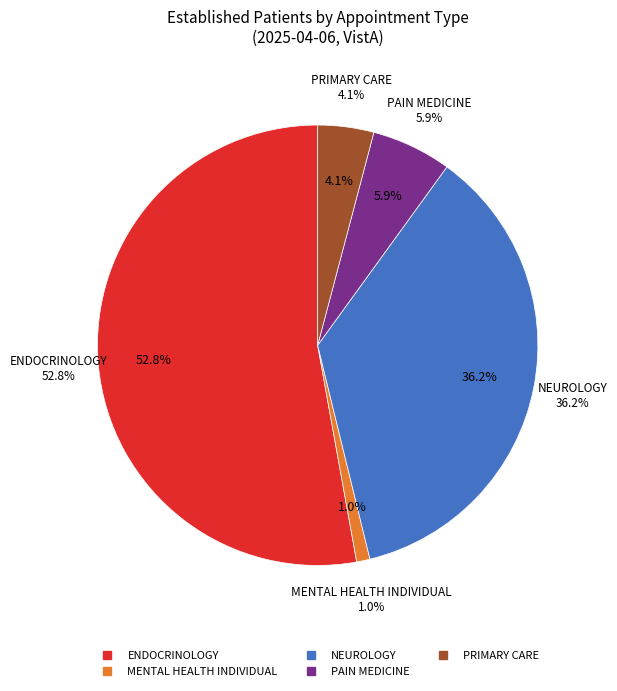

Which slice is the largest?

ENDOCRINOLOGY